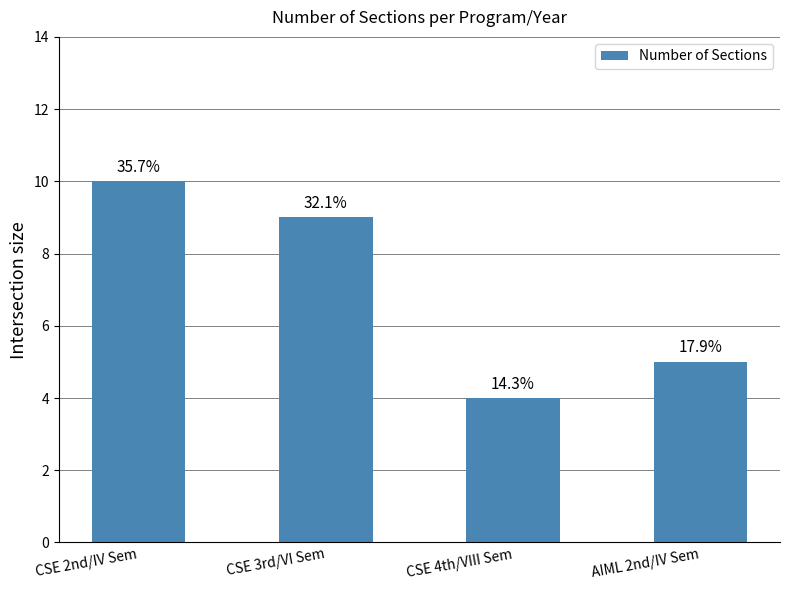

Reading left to right, list all the values displayed in this chart.

CSE 2nd/IV Sem=10	CSE 3rd/VI Sem=9	CSE 4th/VIII Sem=4	AIML 2nd/IV Sem=5